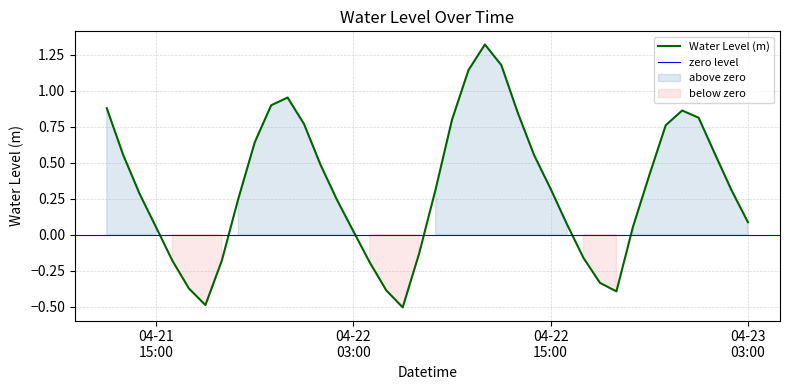

What is the minimum value for Water Level (m)?

-0.5